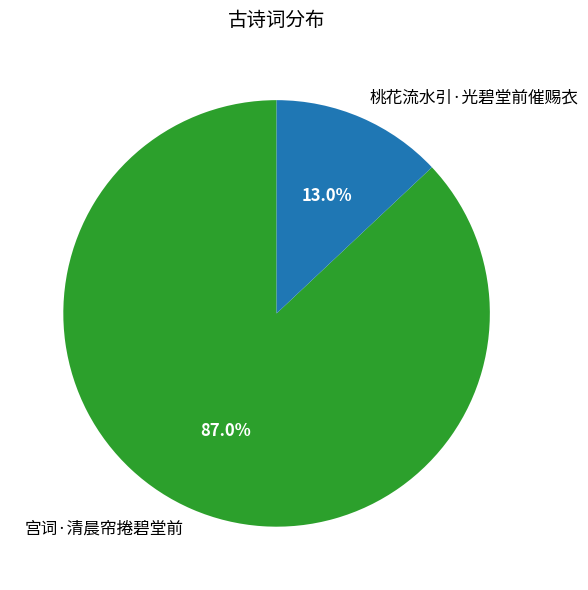

To the nearest percent, what is the average slice percentage?

50%